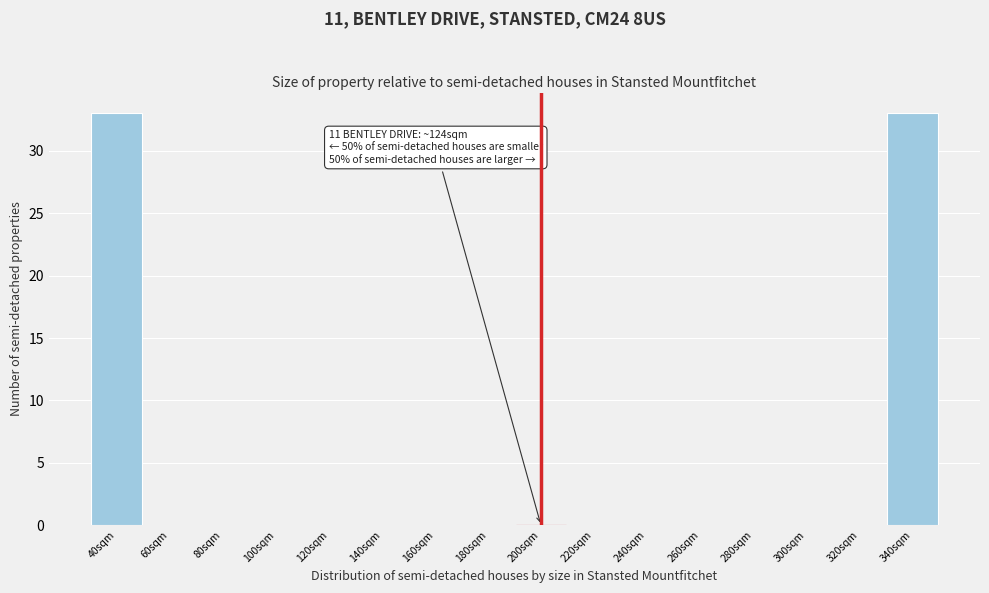

Reading left to right, what are all the values shown in this chart?

40sqm=33	60sqm=0	80sqm=0	100sqm=0	120sqm=0	140sqm=0	160sqm=0	180sqm=0	200sqm=0	220sqm=0	240sqm=0	260sqm=0	280sqm=0	300sqm=0	320sqm=0	340sqm=33